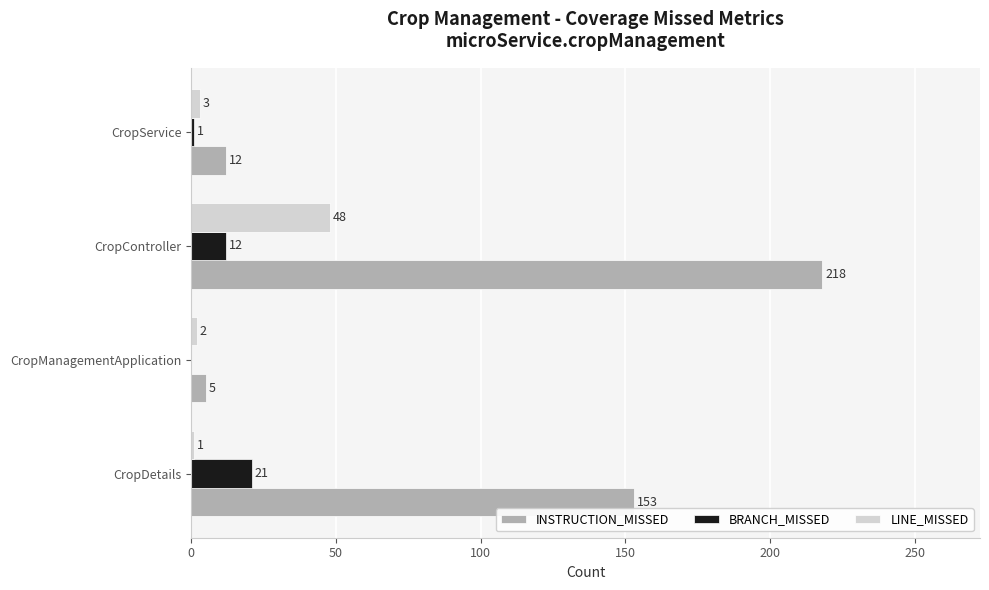

Count the number of data series in this chart.

3